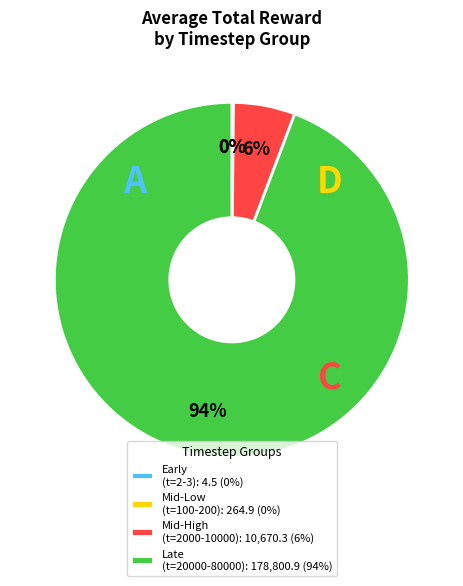

Is there a majority slice in this chart?

Yes